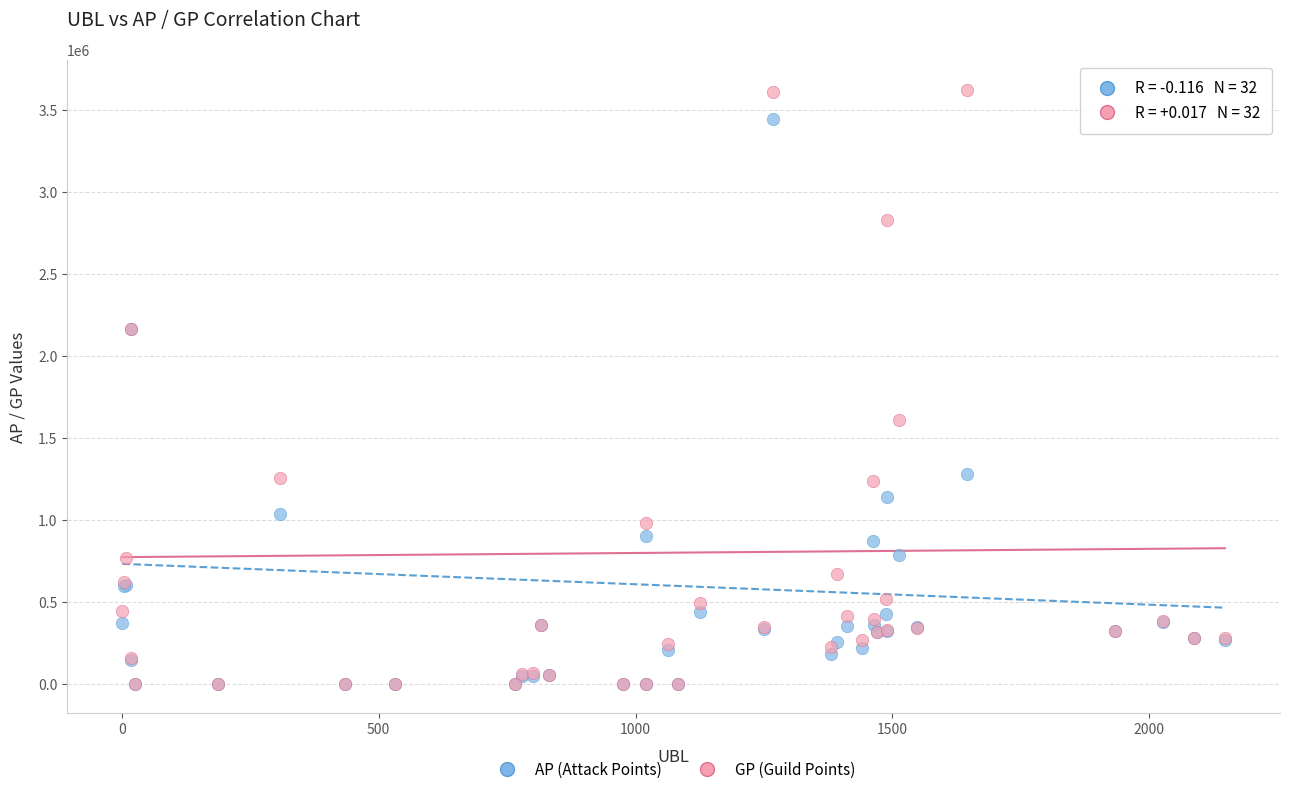

In the AP (Attack Points) series, what Y value is closest to 1722096?

2161135